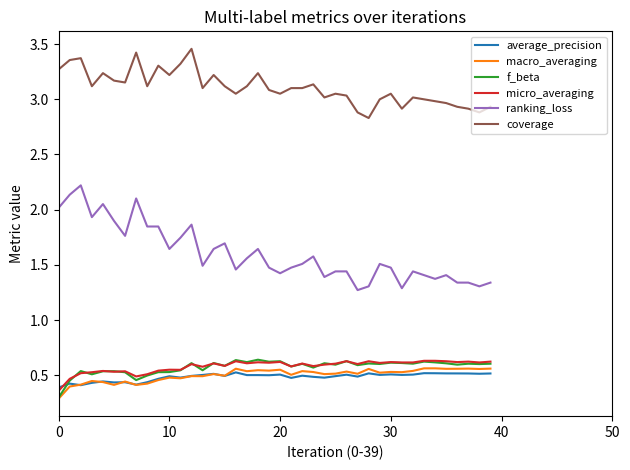

What is the smallest value displayed?

0.3